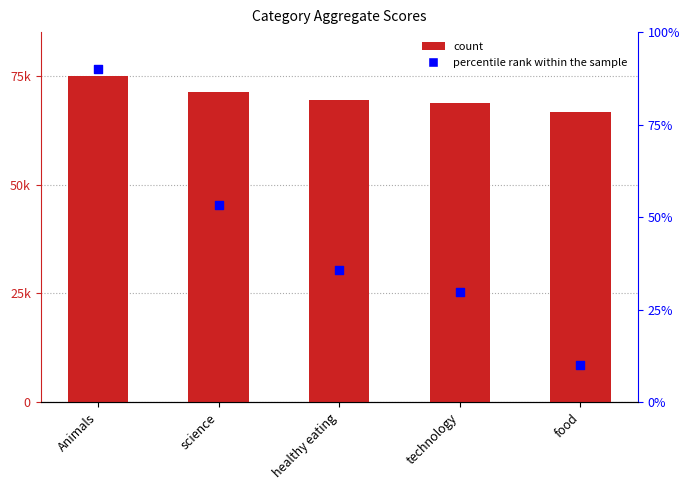

At which category is the sum across all series the highest?

Animals